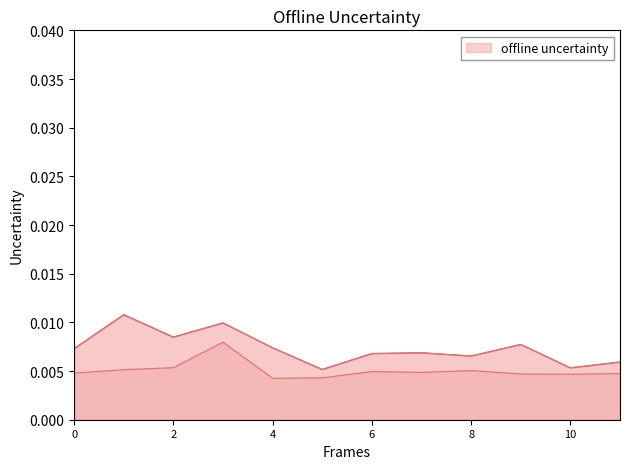

True or false: Category 1 Mean (min:sec) and Category 1T Mean (min:sec) intersect in this chart.

False